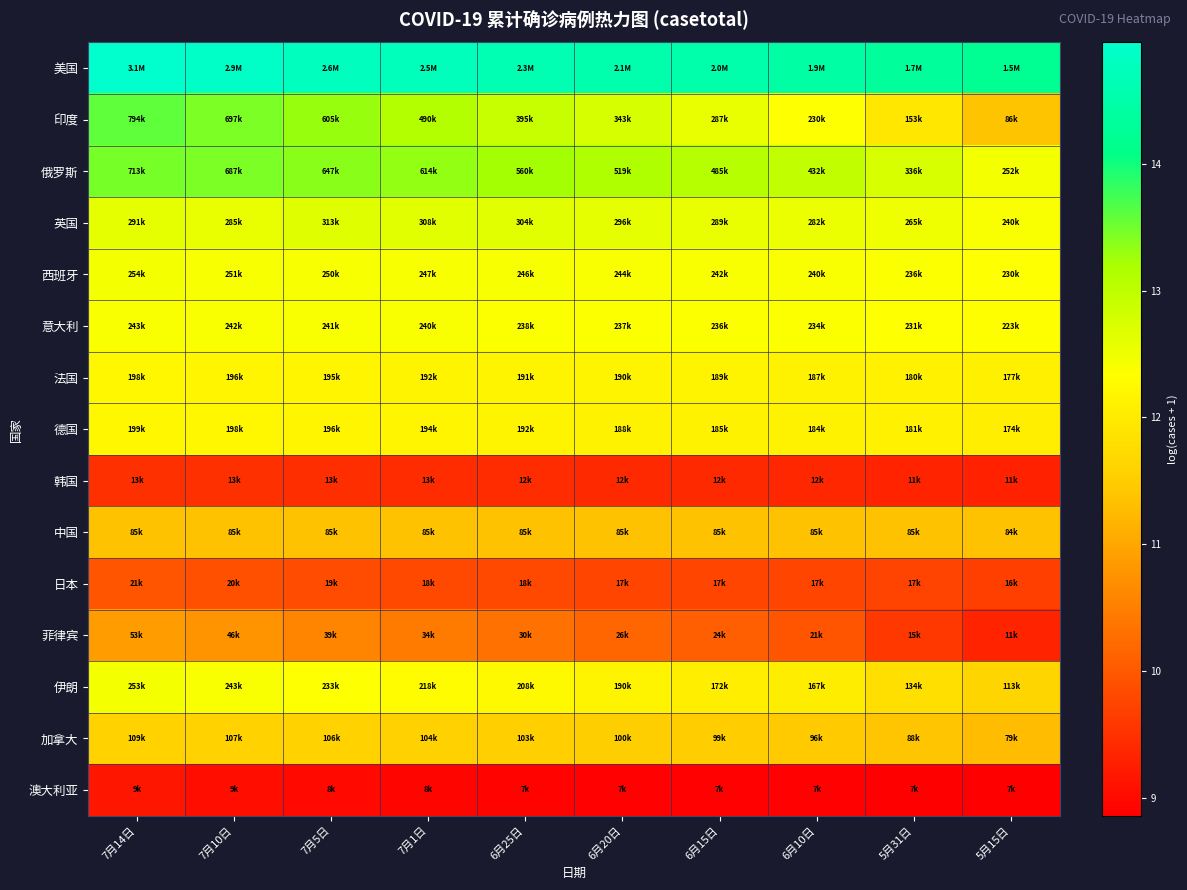

What is the spread (max minus min) of values at 7月1日?

5.8